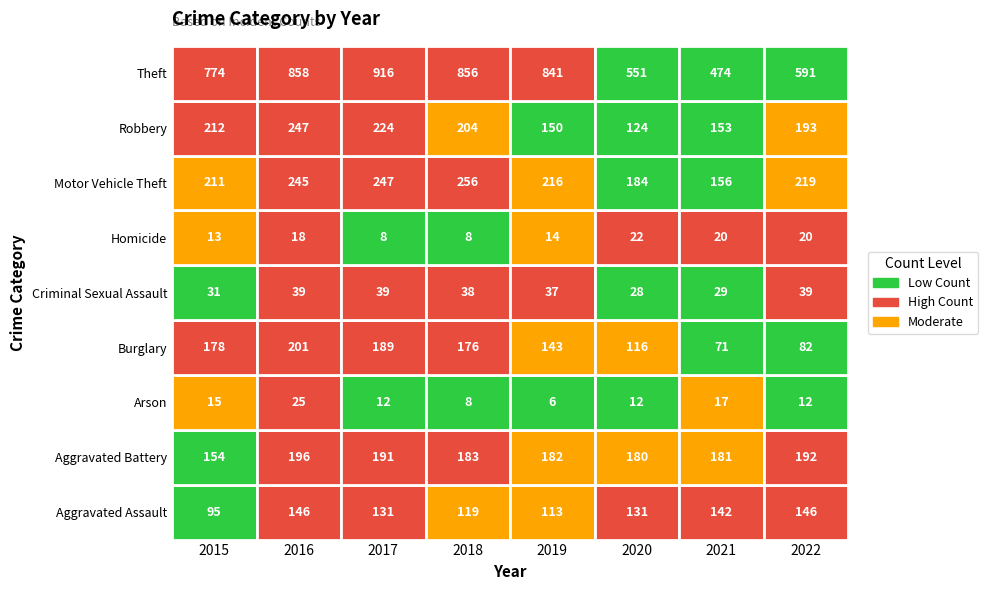

Reading left to right, extract all data points from this chart.

Aggravated Assault: 95	146	131	119	113	131	142	146
Aggravated Battery: 154	196	191	183	182	180	181	192
Arson: 15	25	12	8	6	12	17	12
Burglary: 178	201	189	176	143	116	71	82
Criminal Sexual Assault: 31	39	39	38	37	28	29	39
Homicide: 13	18	8	8	14	22	20	20
Motor Vehicle Theft: 211	245	247	256	216	184	156	219
Robbery: 212	247	224	204	150	124	153	193
Theft: 774	858	916	856	841	551	474	591